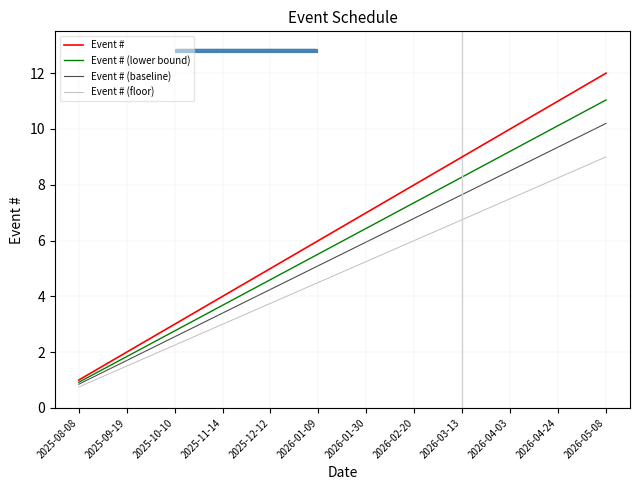

Is the value of Event # at 2026-01-09 greater than the value of Event # (floor) at 2025-12-12?

Yes